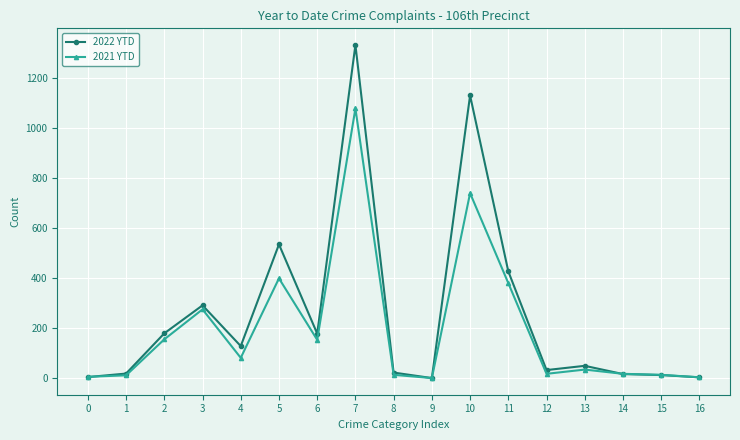

Is the value of 2021 YTD at 5 greater than the value of 2022 YTD at 0?

Yes